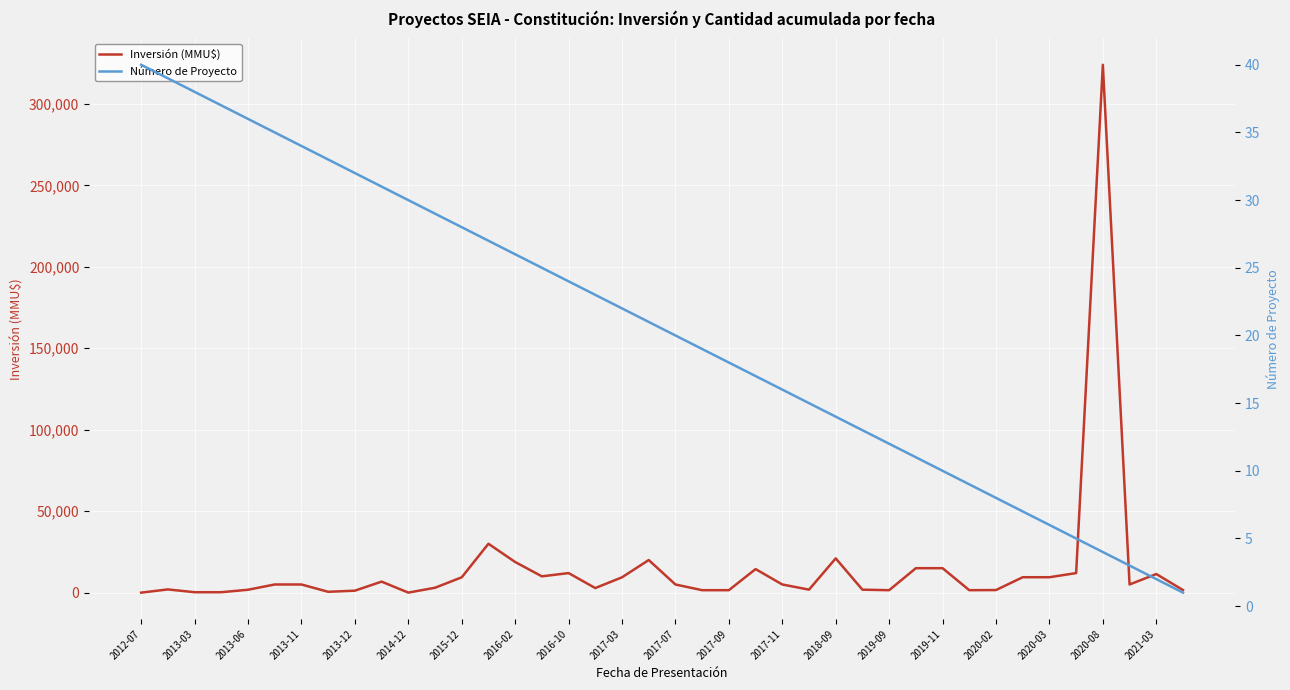

The value of Inversión (MMU$) at 35 is 4070. True or false?

False